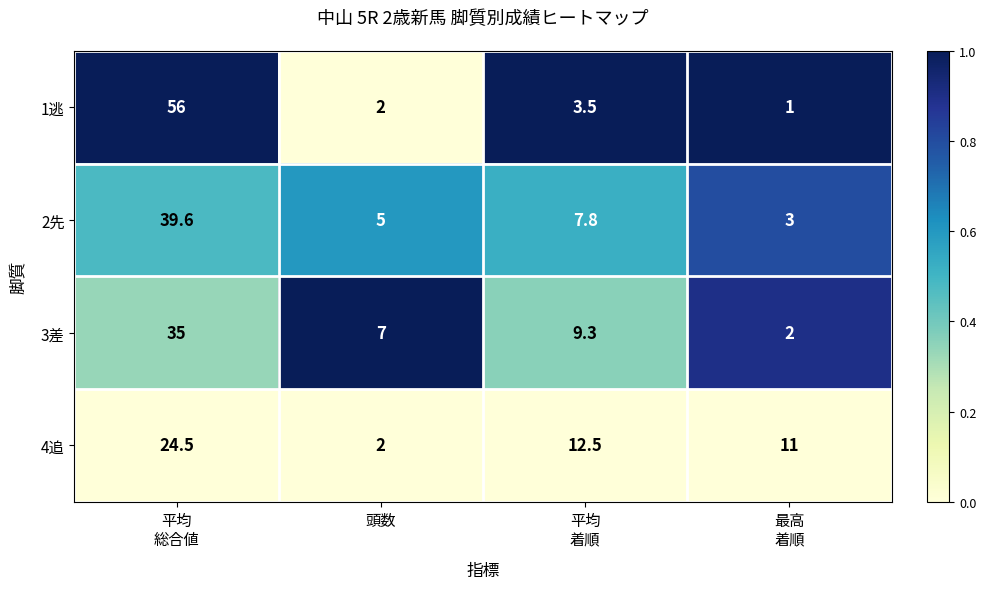

What is the difference between the second highest and minimum values in the 3差 series?

7.3